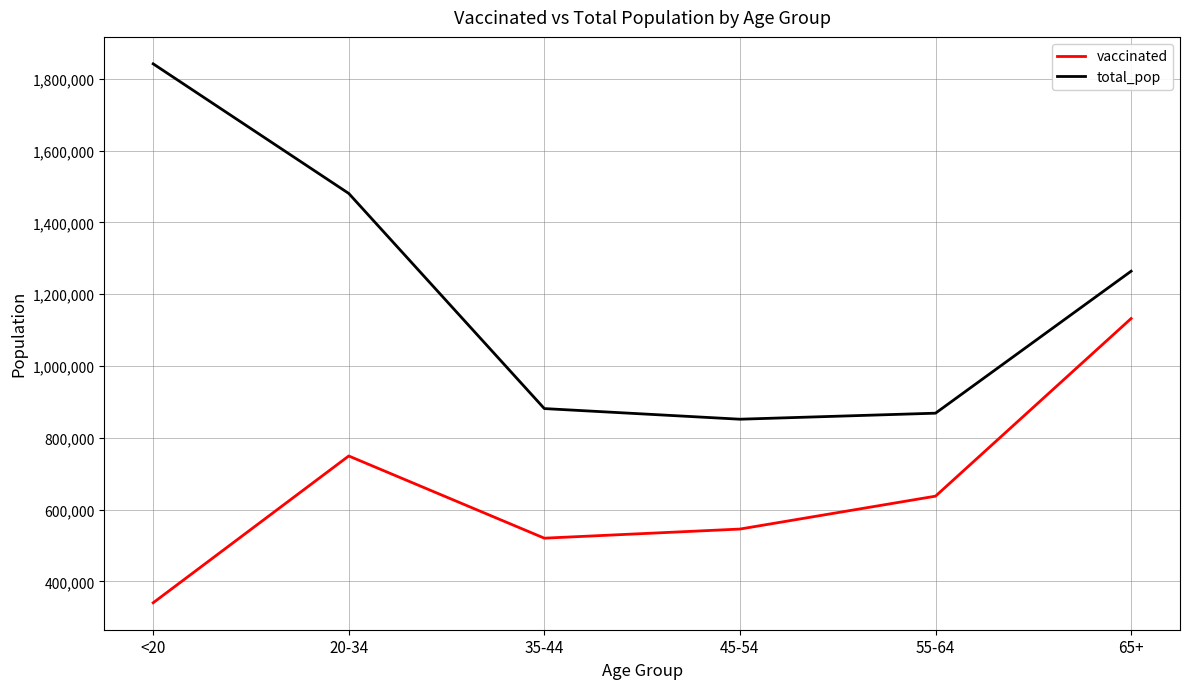

How many lines are shown in the chart?

2